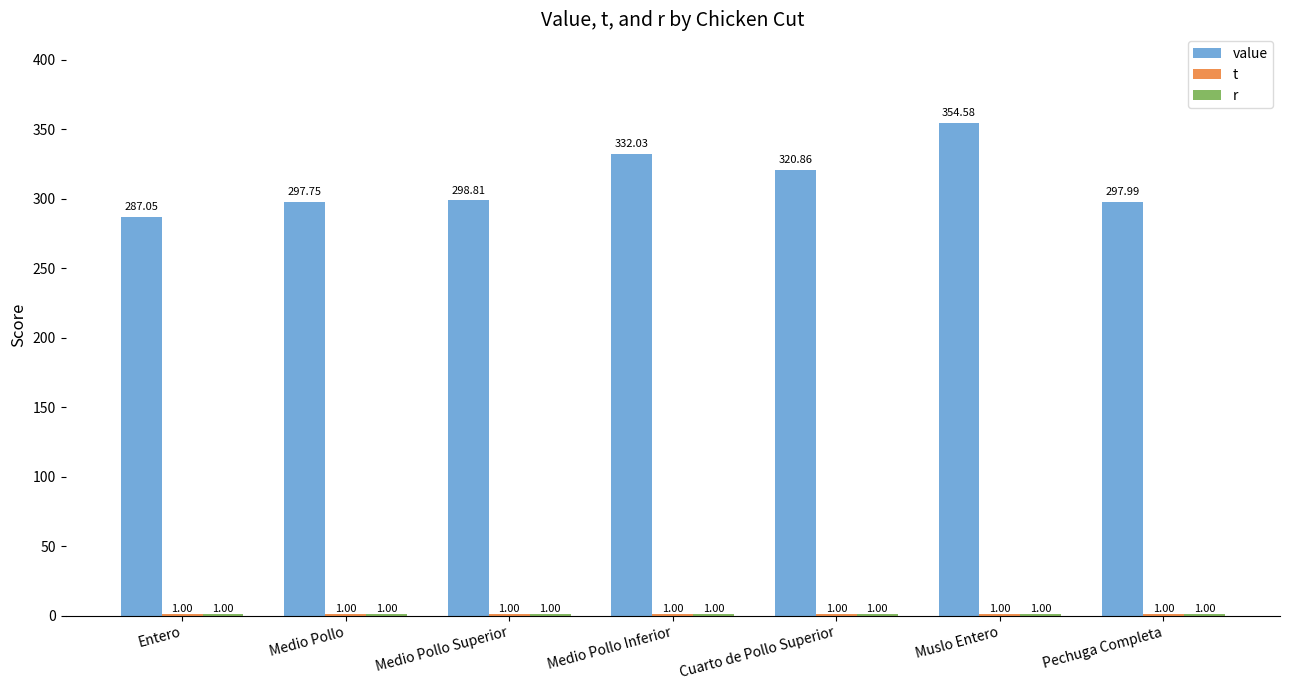

What is the label of the 1st bar from the left?

Entero